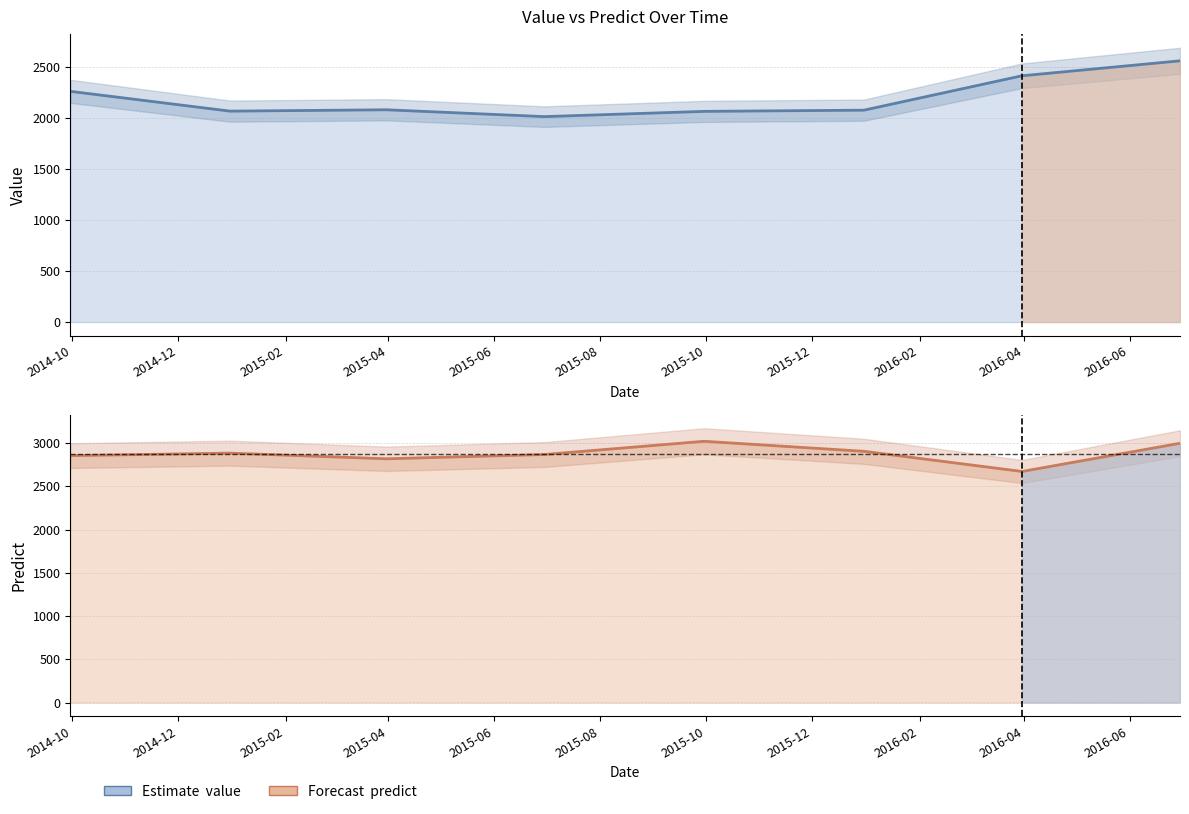

True or false: predict and value cross at least once.

False